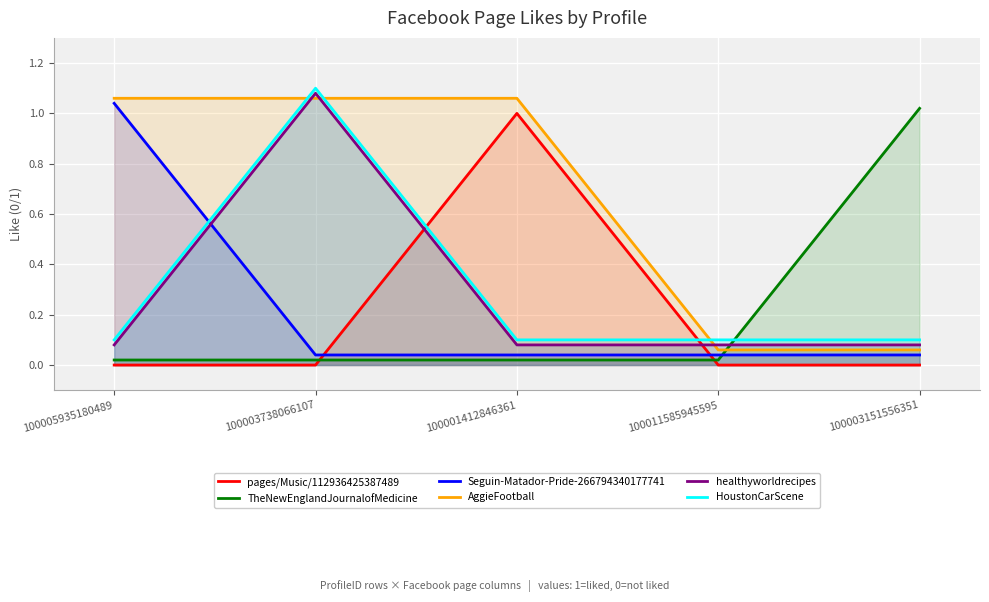

Reading right to left, transcribe all the data shown in this chart.

pages/Music/112936425387489: 0.0	0.0	1.0	0.0	0.0
TheNewEnglandJournalofMedicine: 1.0	0.0	0.0	0.0	0.0
Seguin-Matador-Pride-266794340177741: 0.0	0.0	0.0	0.0	1.0
AggieFootball: 0.1	0.1	1.1	1.1	1.1
healthyworldrecipes: 0.1	0.1	0.1	1.1	0.1
HoustonCarScene: 0.1	0.1	0.1	1.1	0.1